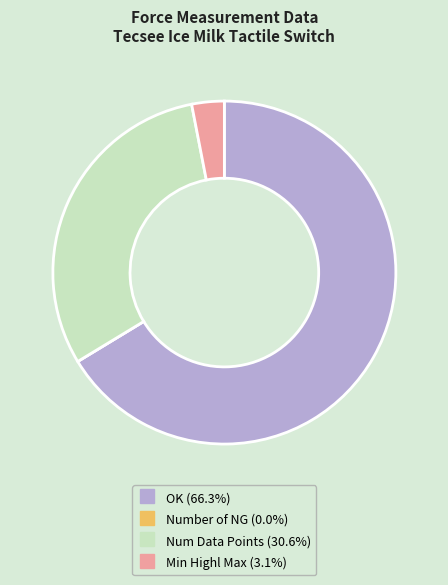

What is the largest slice in the pie chart?

OK